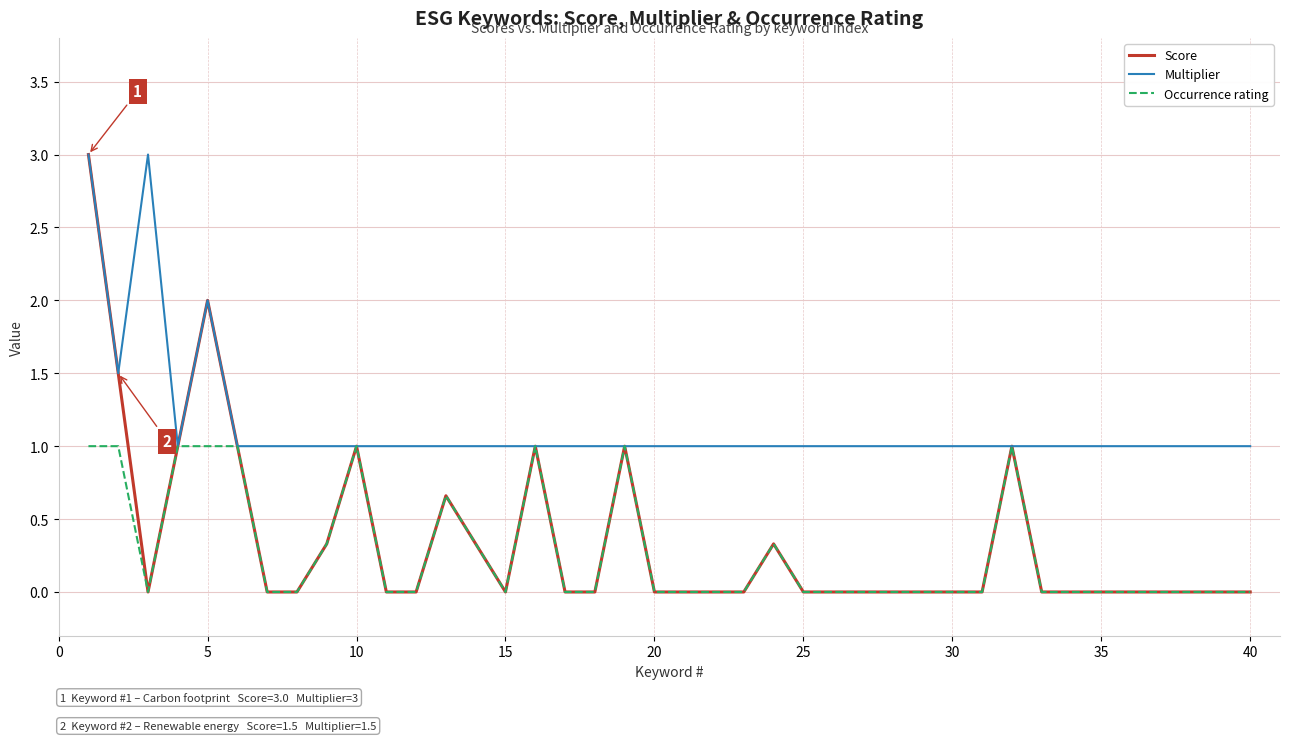

Which series has the largest total across all categories?

Multiplier